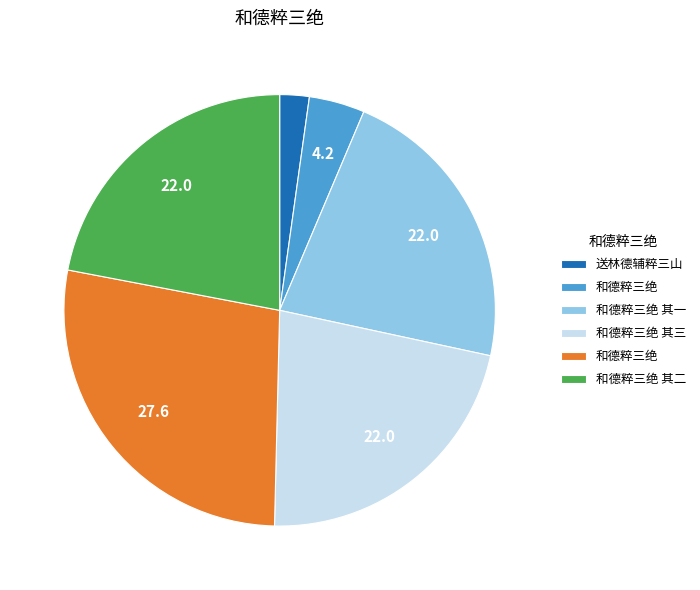

Is there a majority slice in this chart?

No